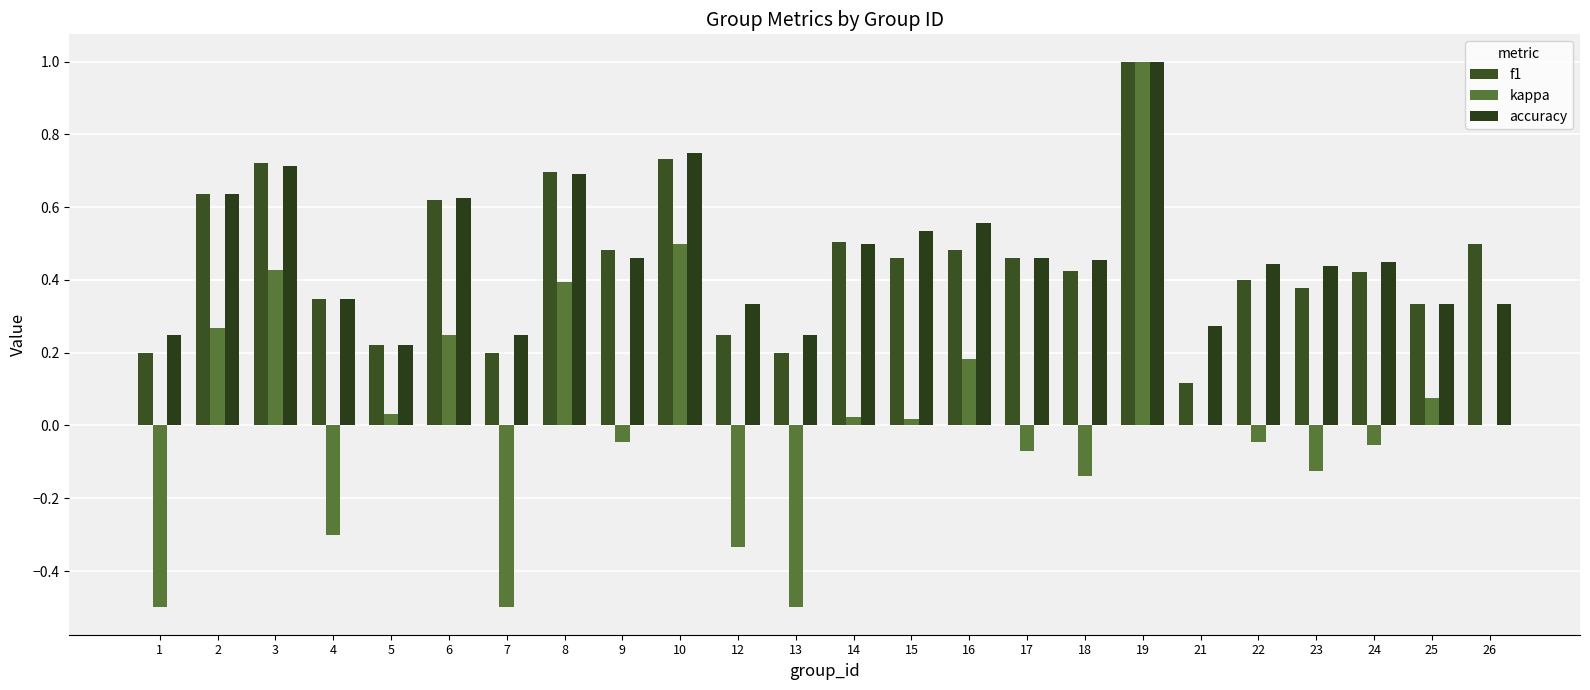

How many groups of bars are there?

24